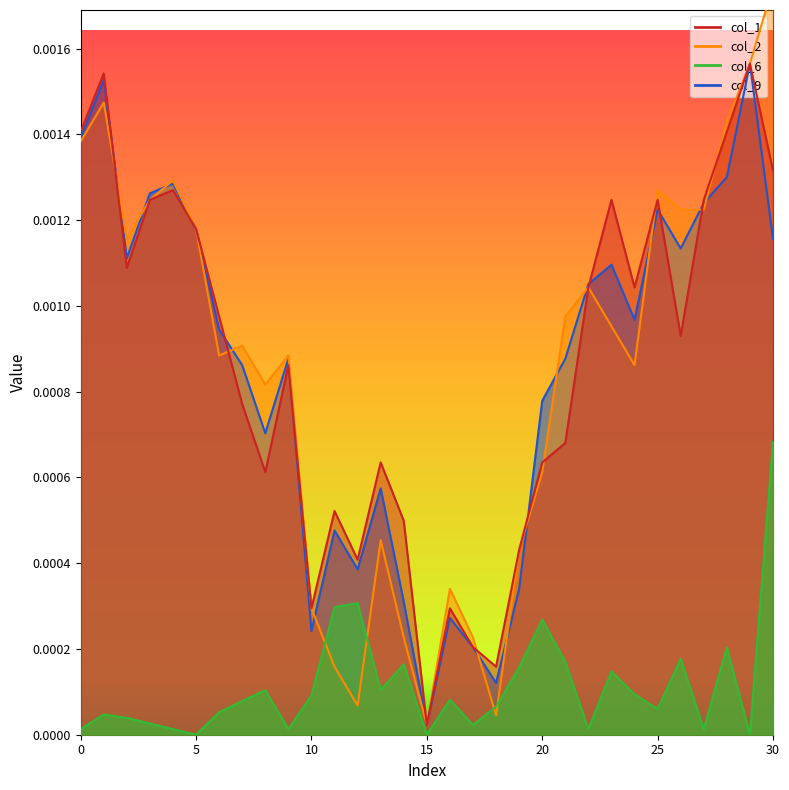

At which category is the sum across all series the highest?

30